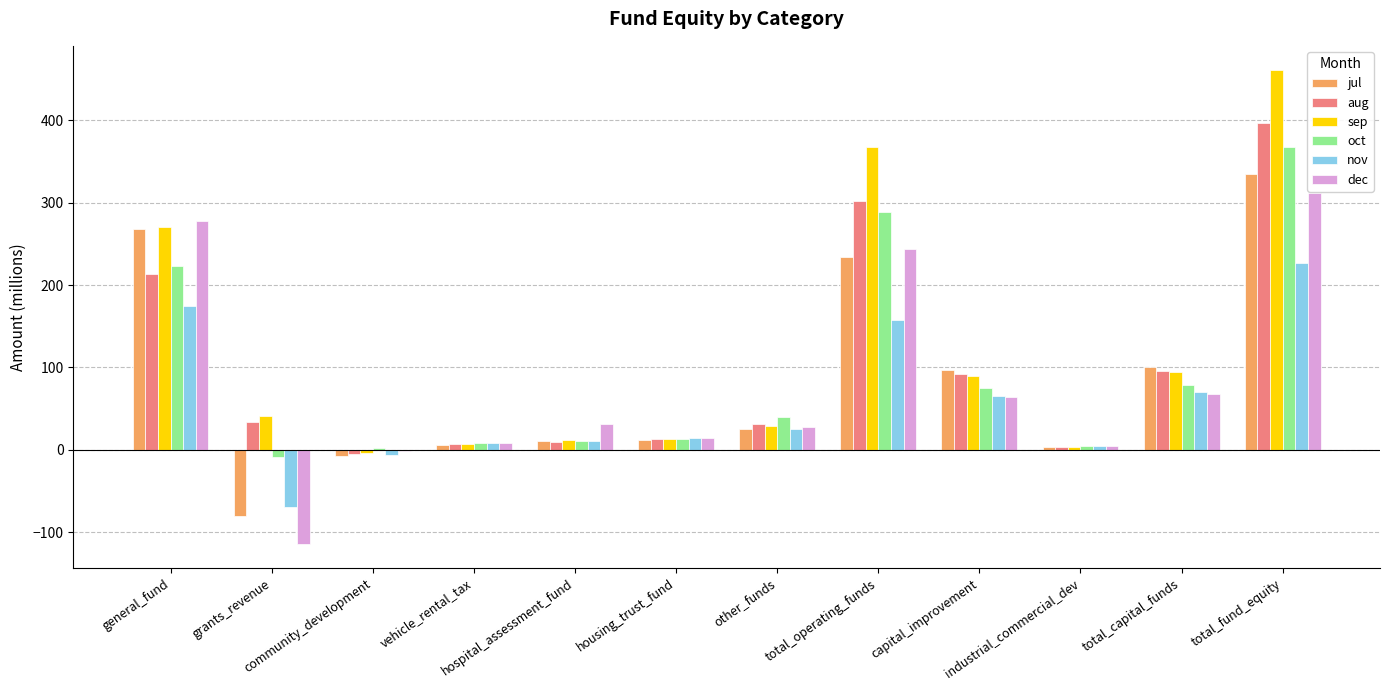

What value does the sep series have at hospital_assessment_fund?

11.4